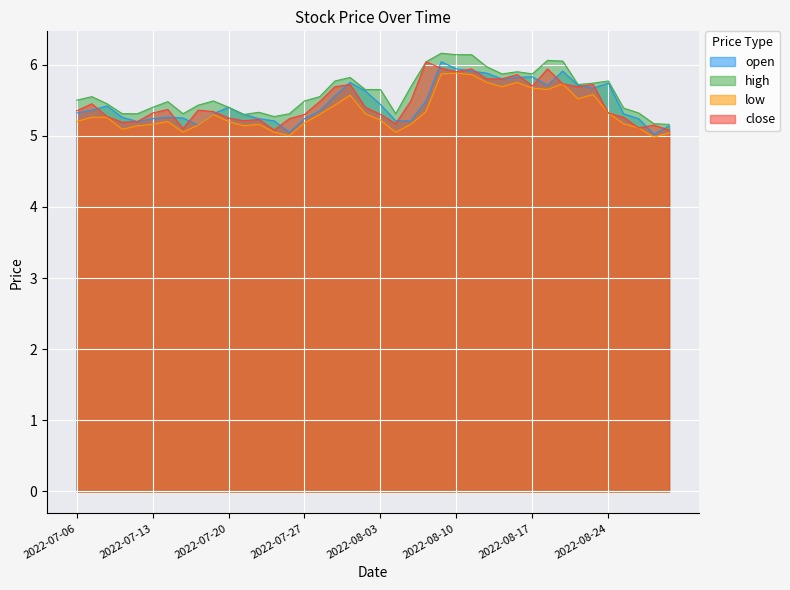

After their last crossing, which series has the higher values: open or close?

open